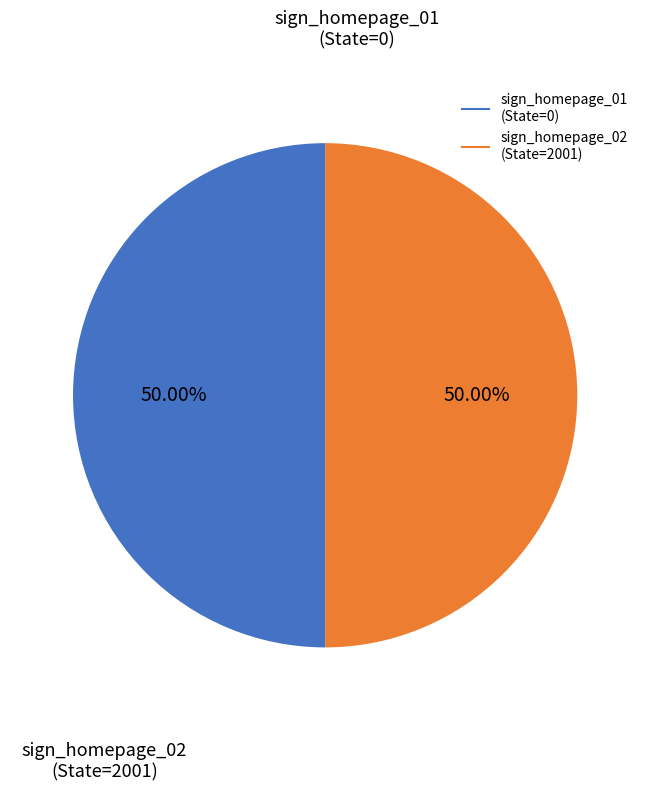

The sign_homepage_01 slice represents 7% of the pie. True or false?

False